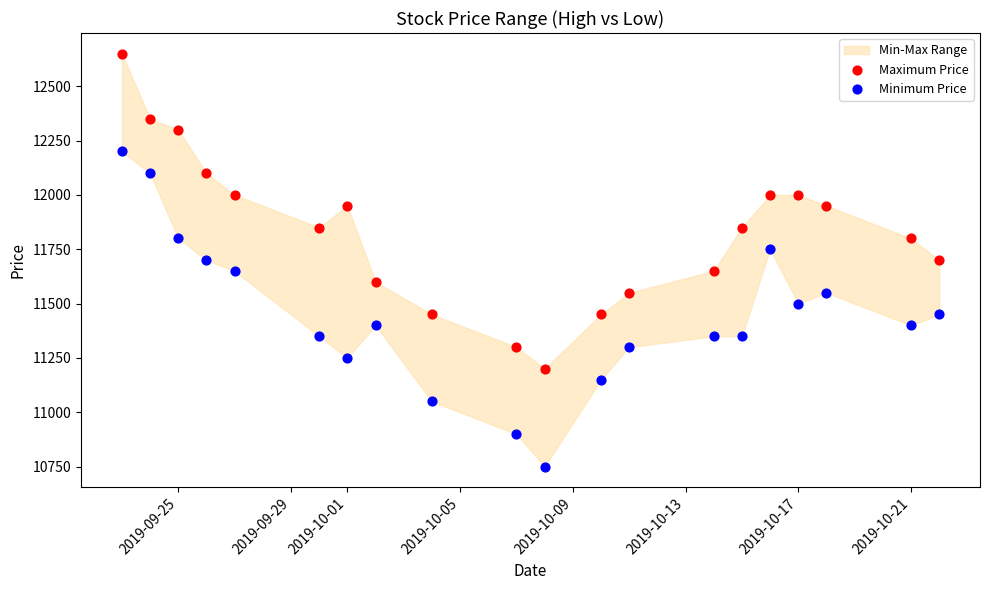

Across all data points, what is the range of X values (max minus min)?

29